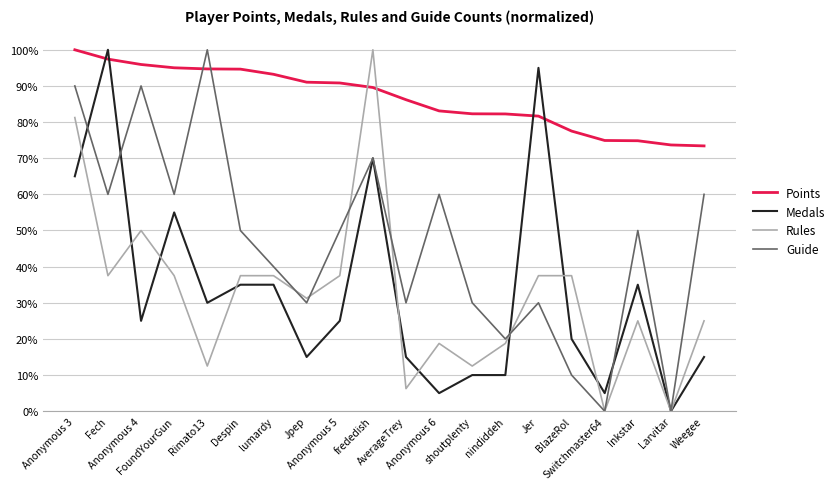

The Rules series shows 9.8 at Despin. True or false?

False